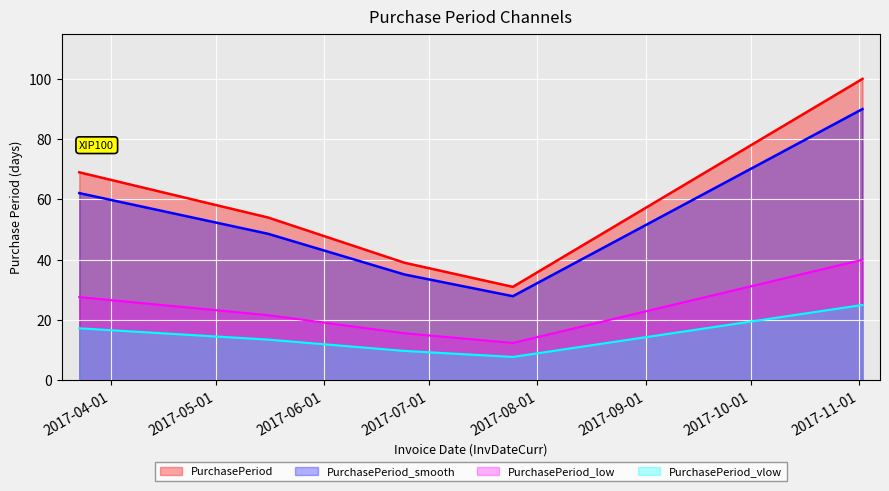

Rank the series by their maximum value, from highest to lowest.

PurchasePeriod, PurchasePeriod_smooth, PurchasePeriod_low, PurchasePeriod_vlow